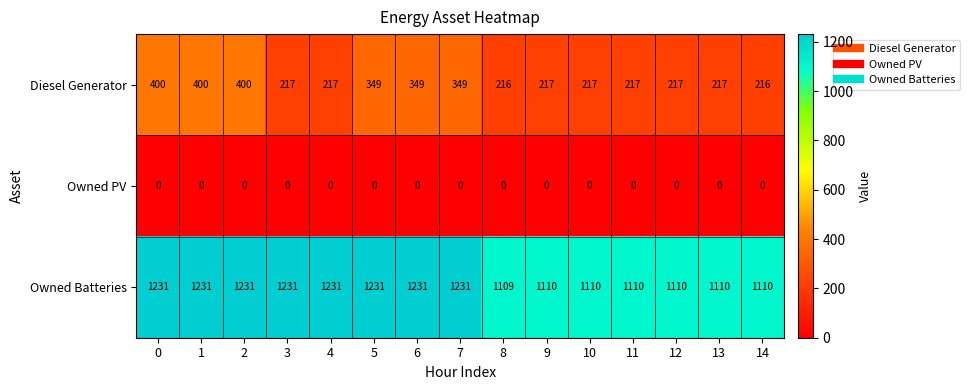

What is the greatest value displayed?

1231